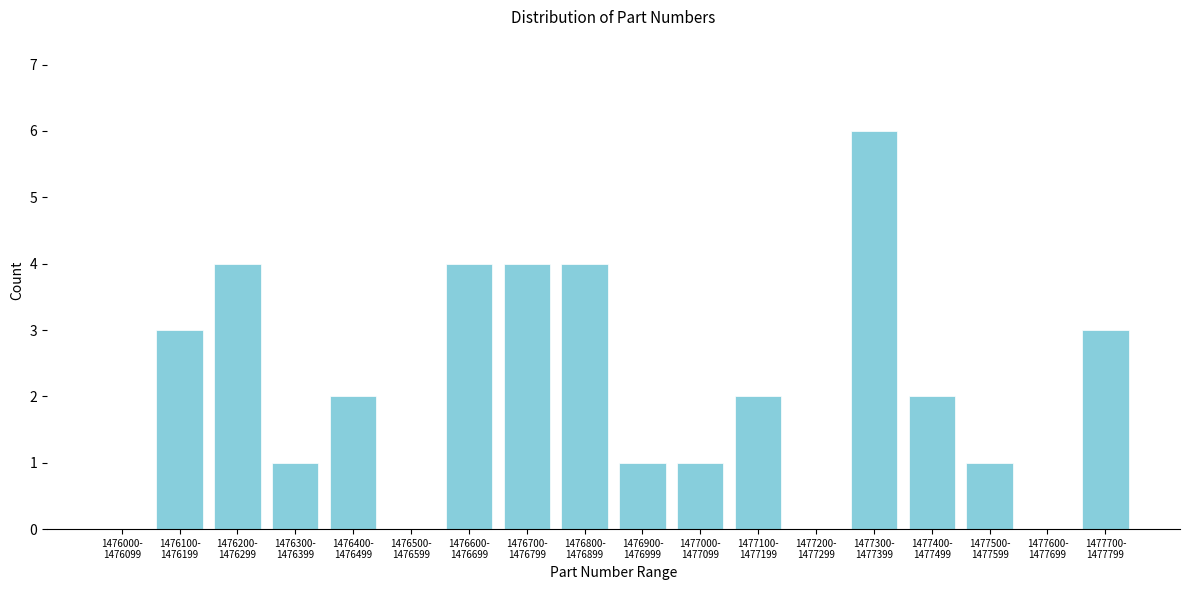

What is the greatest value displayed?

6